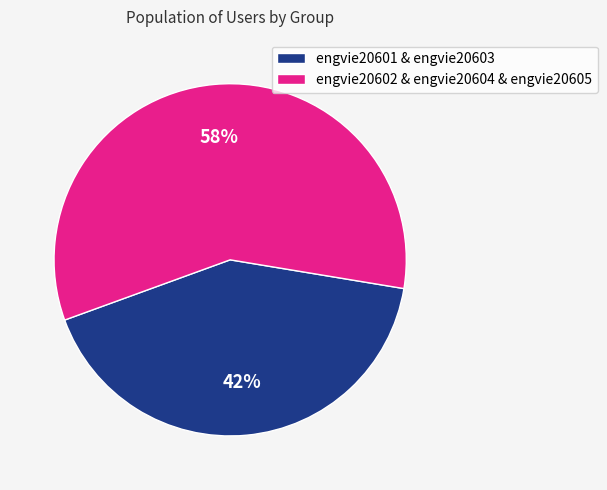

How many slices are in this pie chart?

2